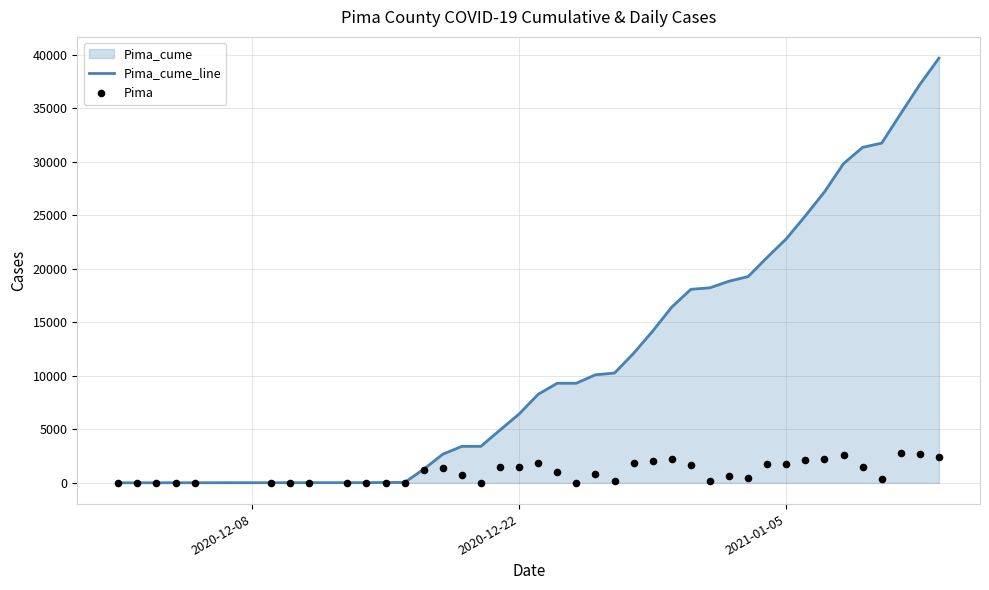

What is the maximum value for Pima_cume_line?

39680